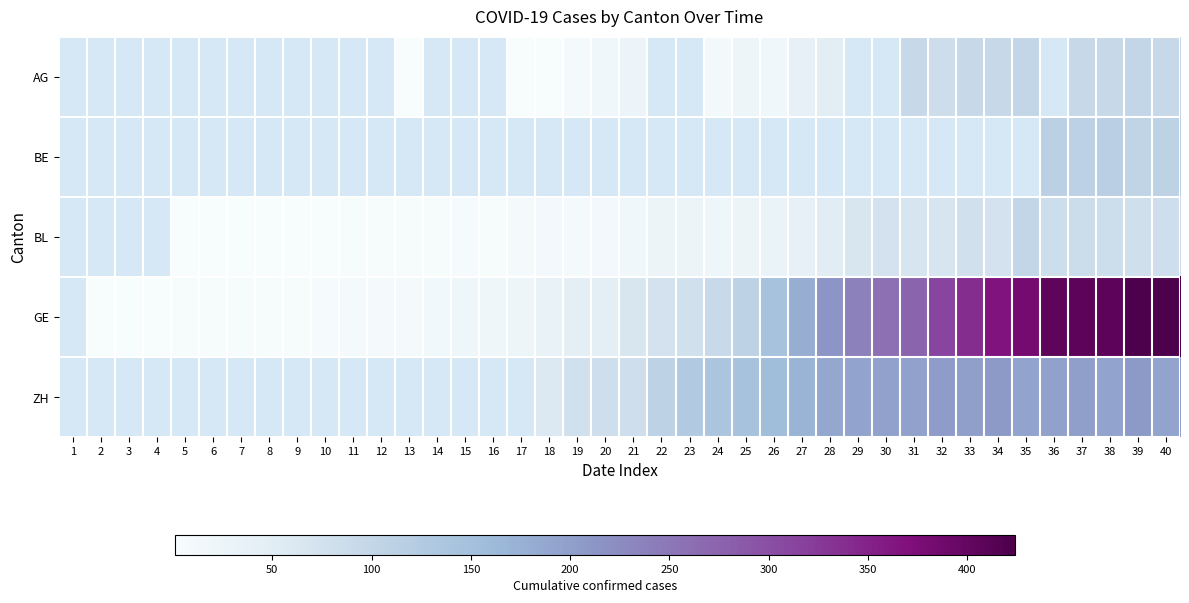

Is the value of ZH at 3 greater than the value of AG at 28?

No